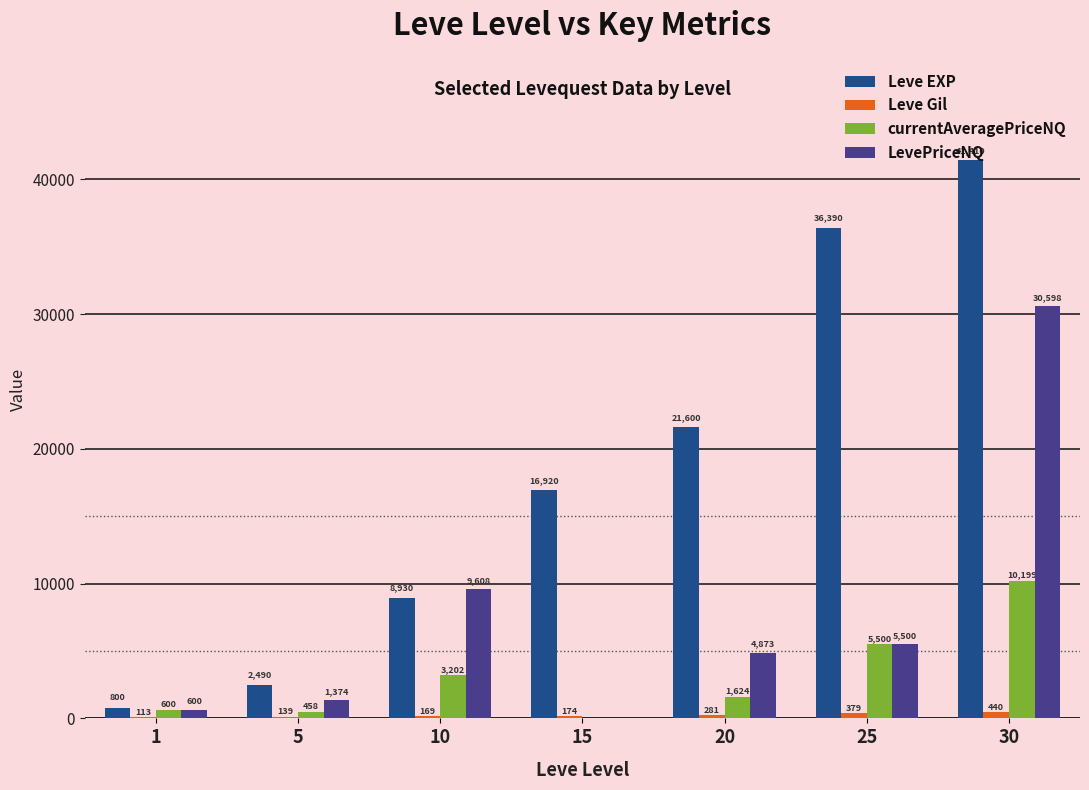

True or false: Leve EXP has a value of 20808 at 30.

False